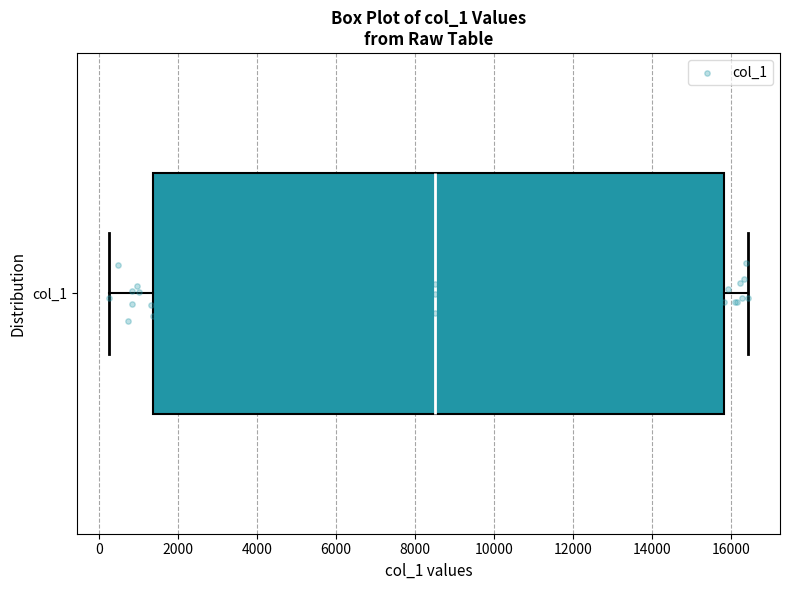

Read this box plot against the x-axis: the position of the median line, the range covered by the box, and the ends of both whiskers. The values are not printed on the chart, so give them approximately, as read against the axis.

median 8600, box 1400 to 15800, whiskers 200 to 16400